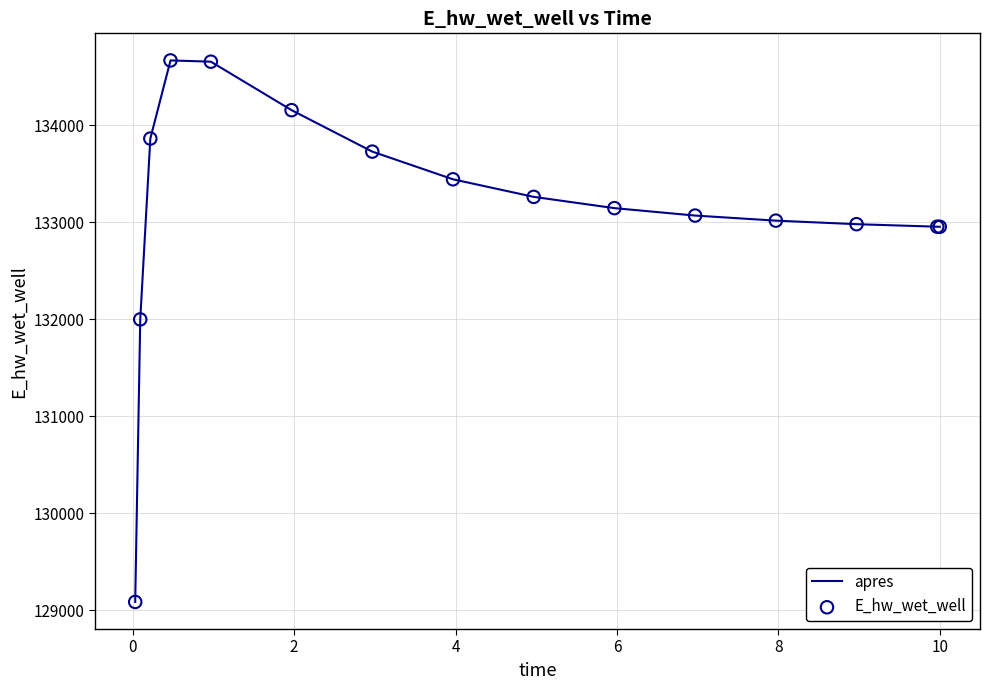

What is the greatest value displayed?

134666.1